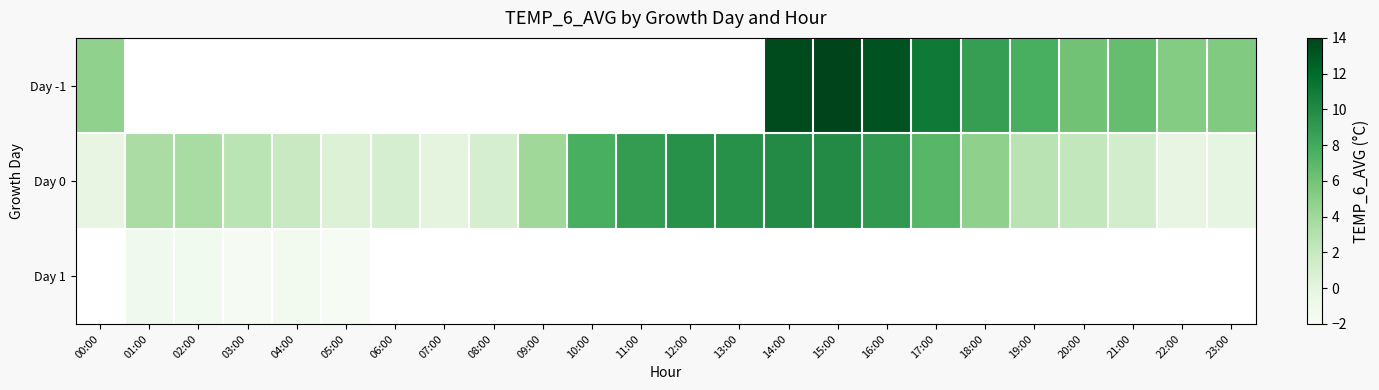

Is the value of Day -1 at 11:00 greater than the value of Day 0 at 01:00?

No